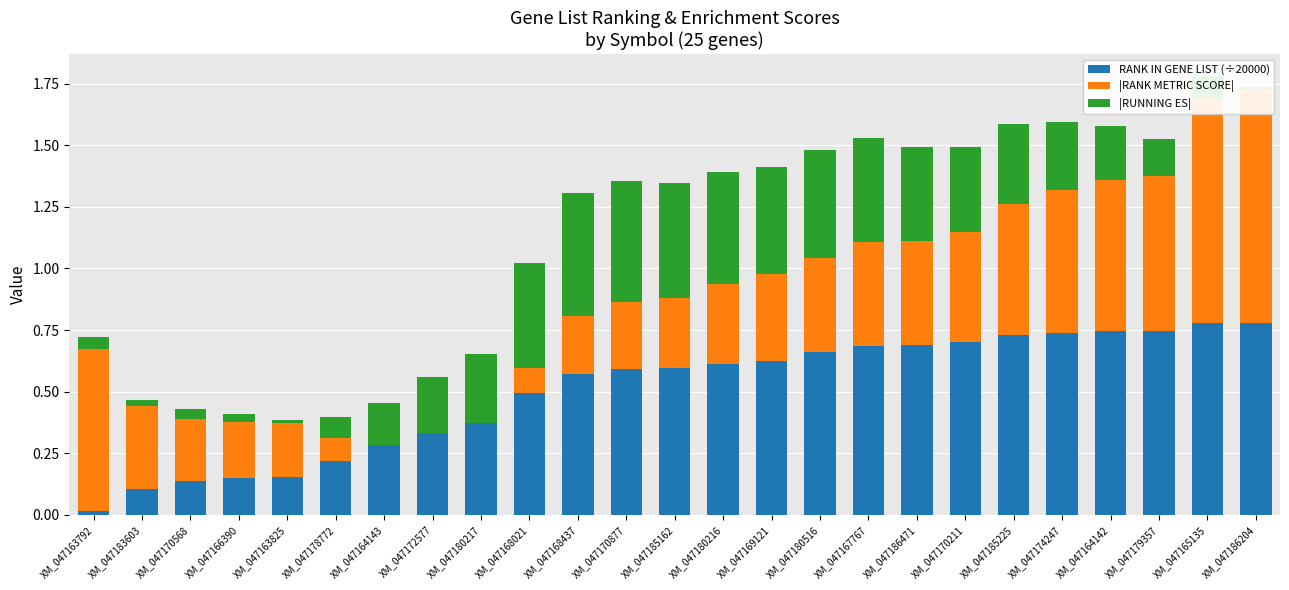

What is the maximum value shown in the chart?

0.9